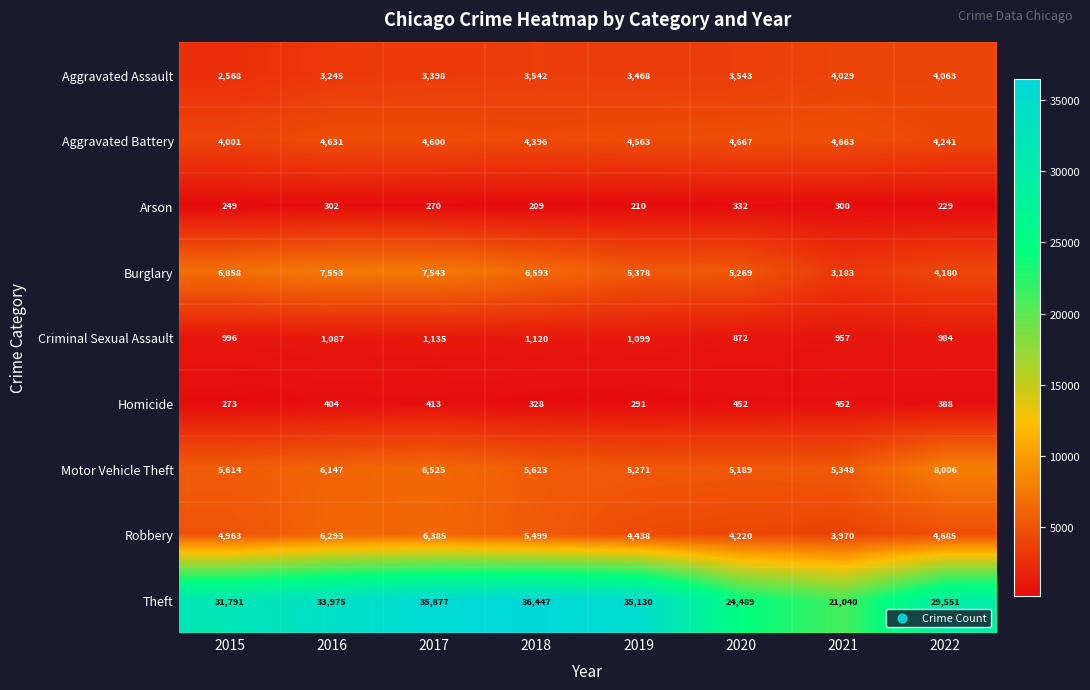

At which category is the sum across all series the highest?

2017